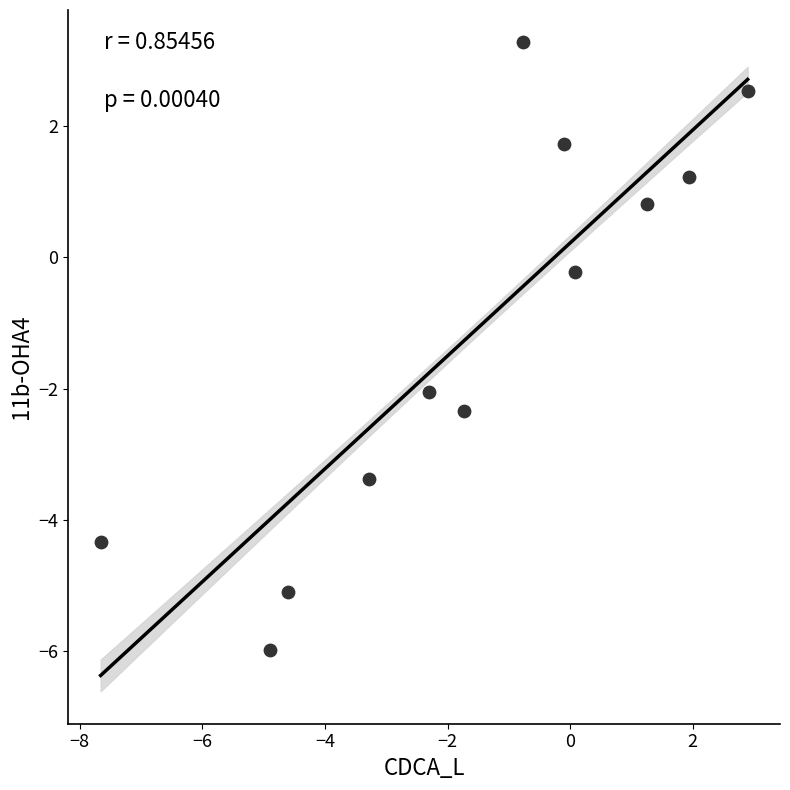

What is the range of Y values (max minus min)?

9.3